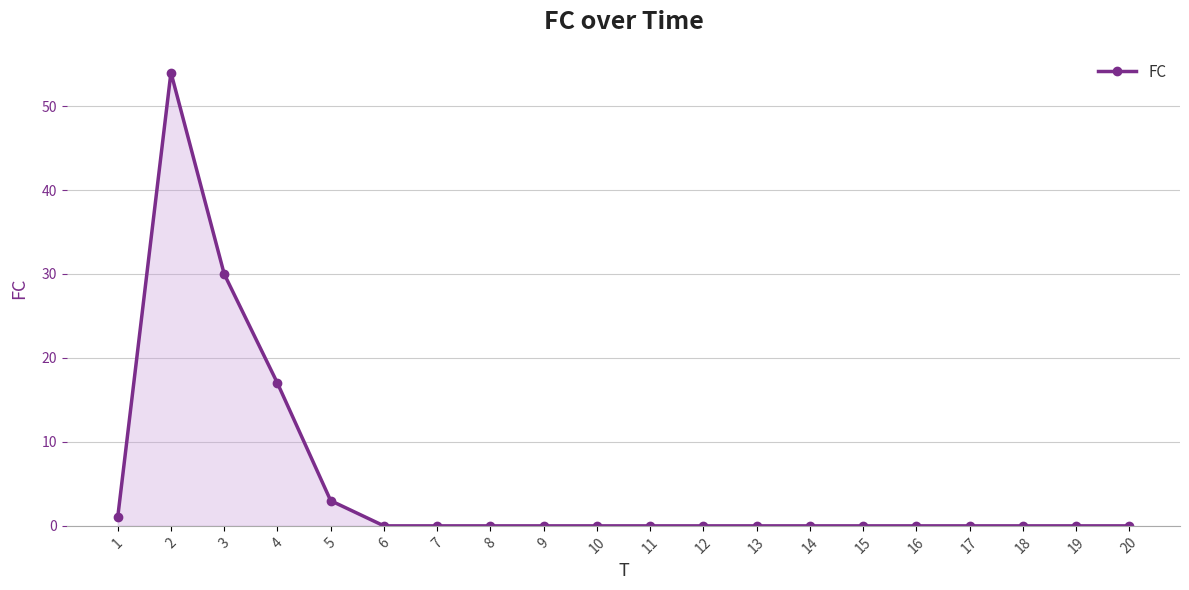

How many lines are shown in the chart?

1